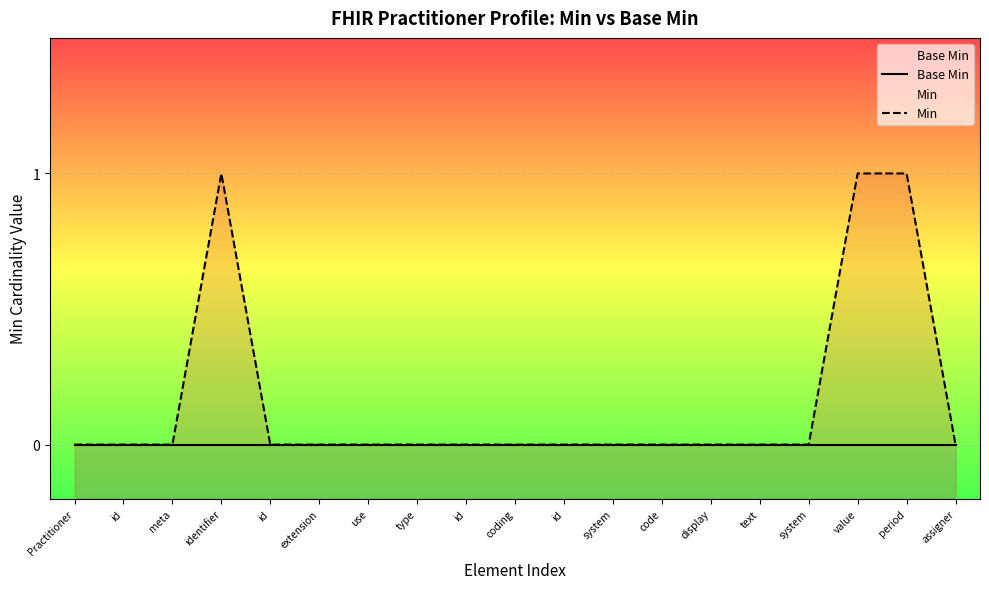

The value of Min at assigner is 0. True or false?

True